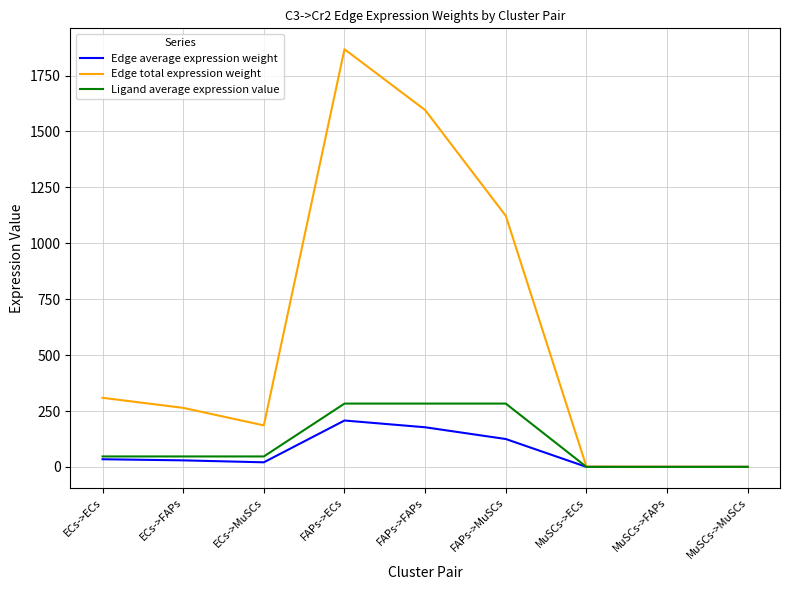

Which series has the largest total across all categories?

Edge total expression weight